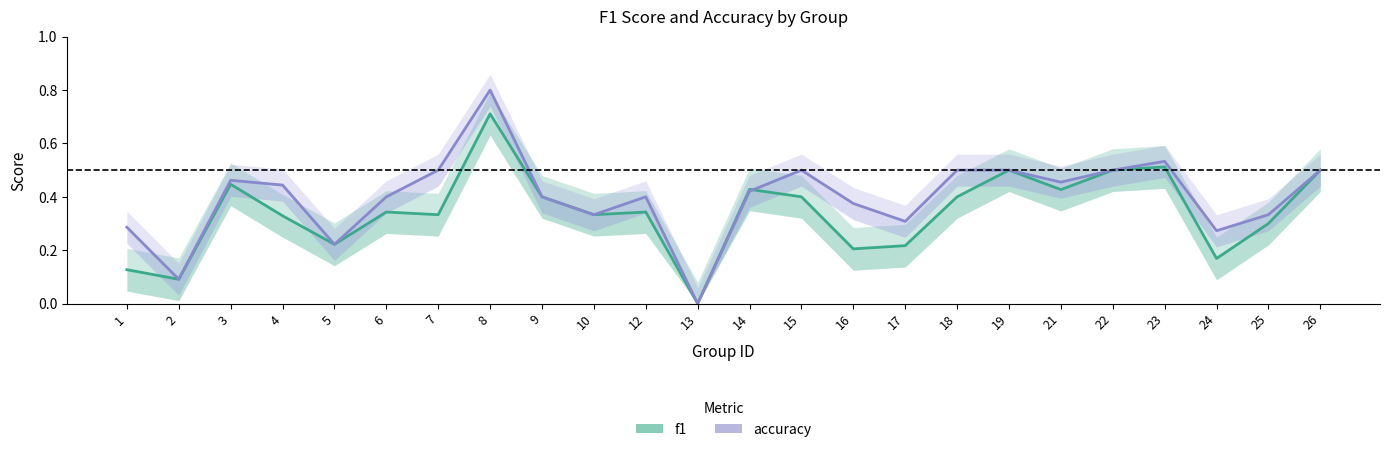

Which series ends up on top after the final intersection of accuracy and f1?

accuracy